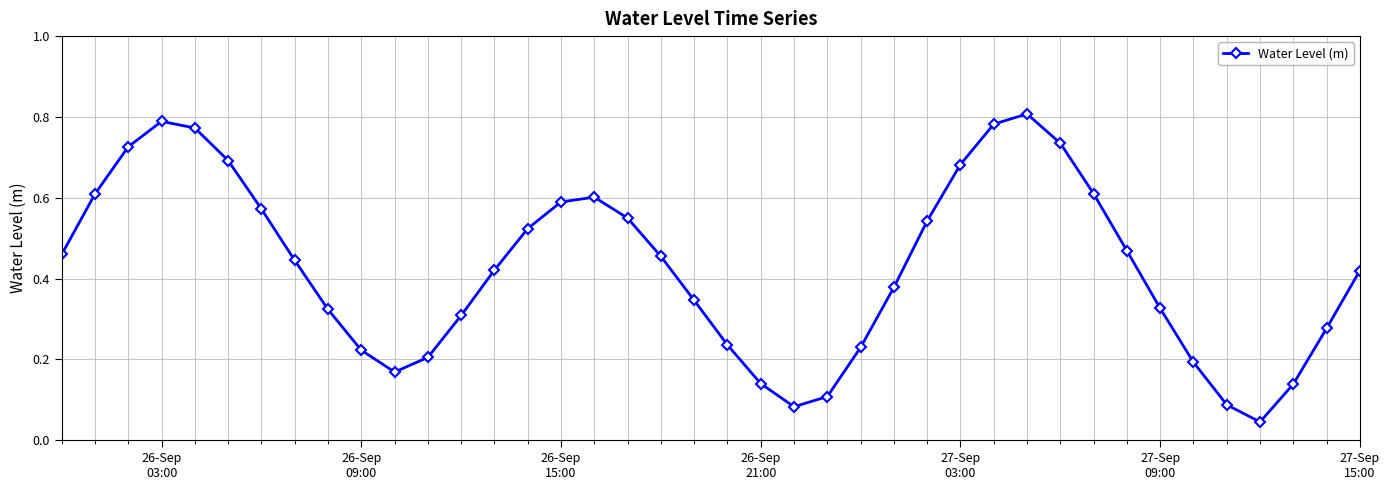

Is this an area chart (filled region under the line)?

No